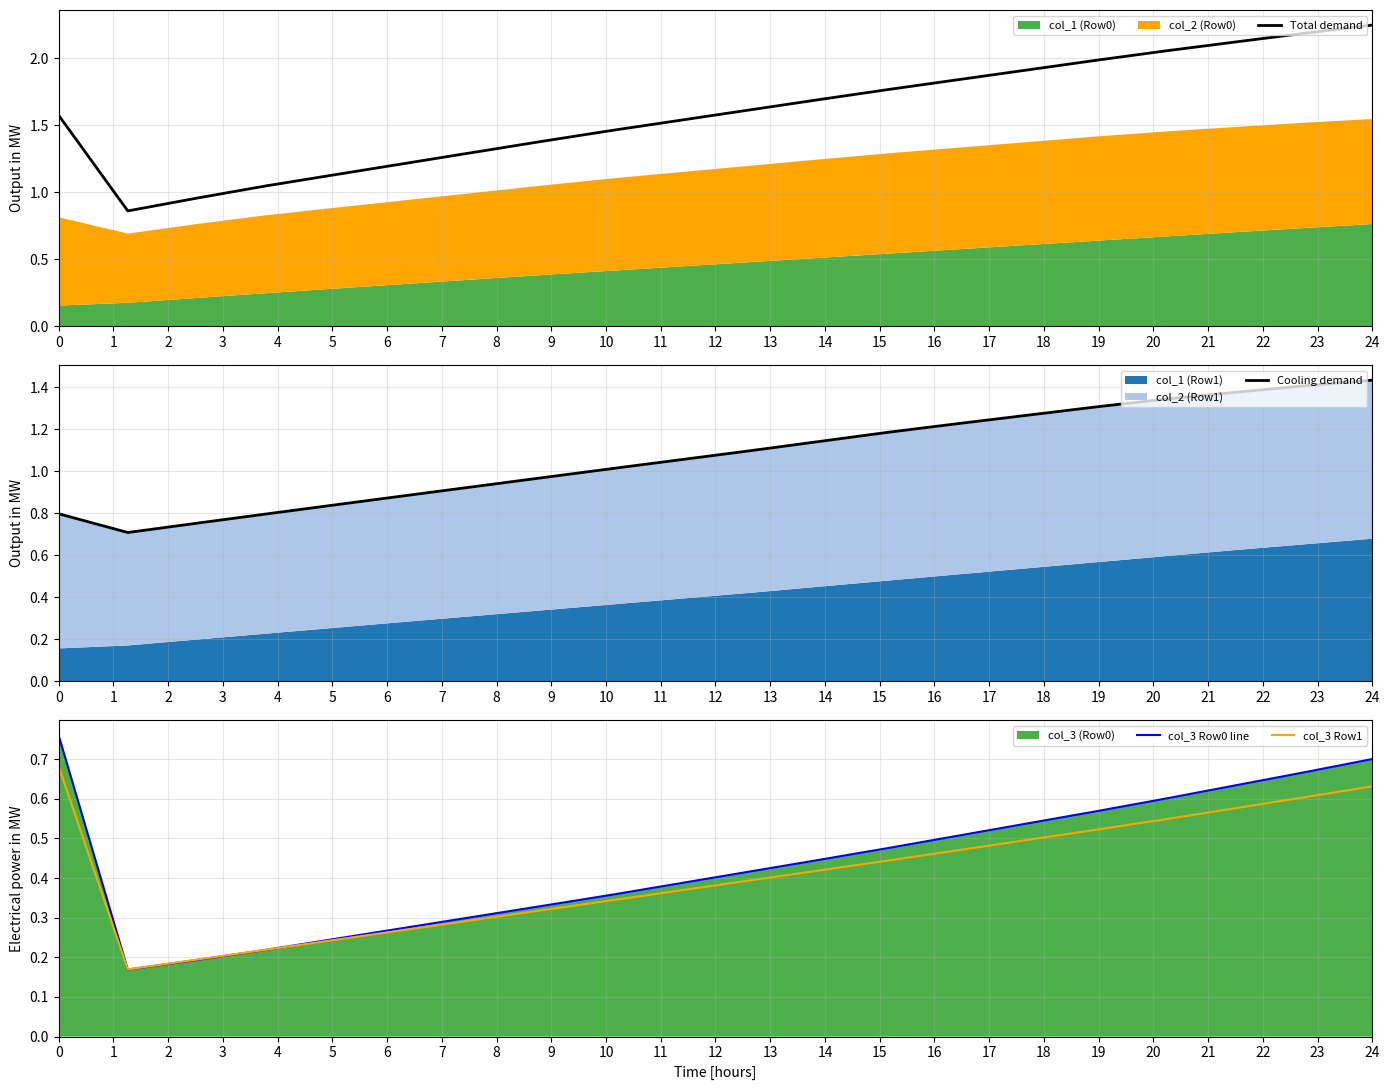

True or false: col_3 Row0 line and Cooling demand intersect in this chart.

False